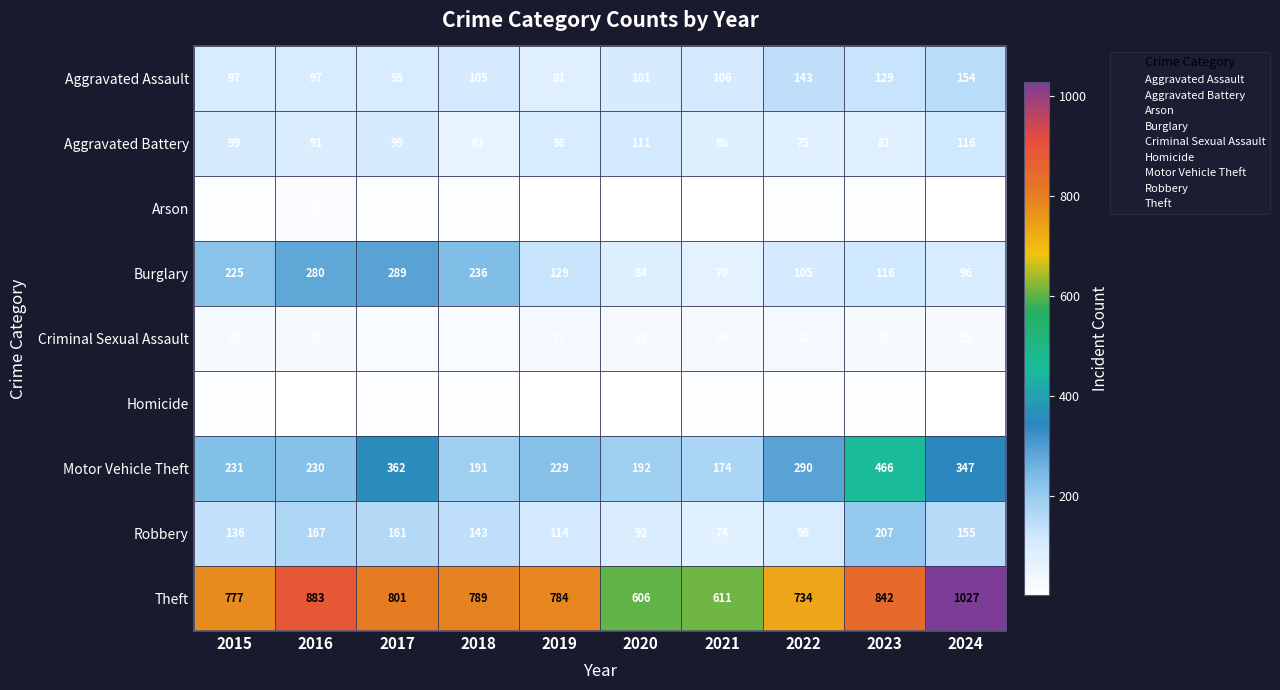

Which category has the highest value across all series?

2024